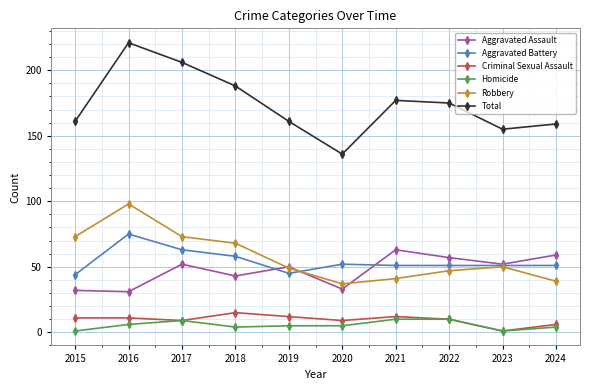

Reading left to right, list all the values displayed in this chart.

Aggravated Assault: 32	31	52	43	50	33	63	57	52	59
Aggravated Battery: 44	75	63	58	45	52	51	51	51	51
Criminal Sexual Assault: 11	11	9	15	12	9	12	10	1	6
Homicide: 1	6	9	4	5	5	10	10	1	4
Robbery: 73	98	73	68	49	37	41	47	50	39
Total: 161	221	206	188	161	136	177	175	155	159